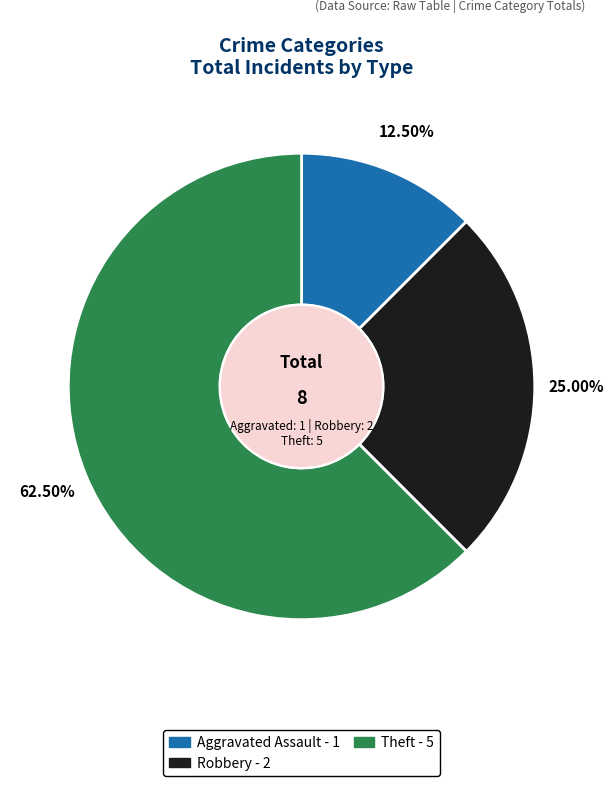

How many slices are in this pie chart?

3